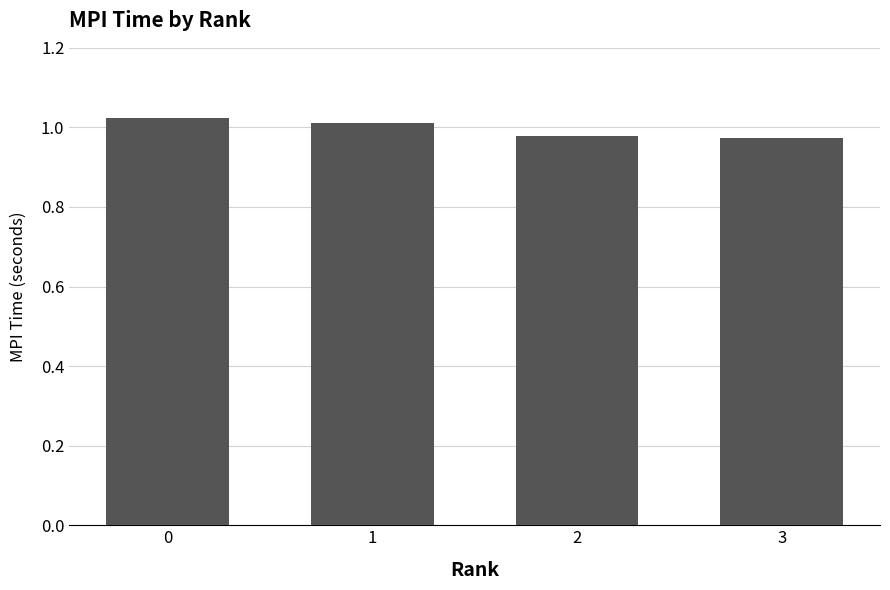

What is the sum of the values at 3 and 0?

2.0